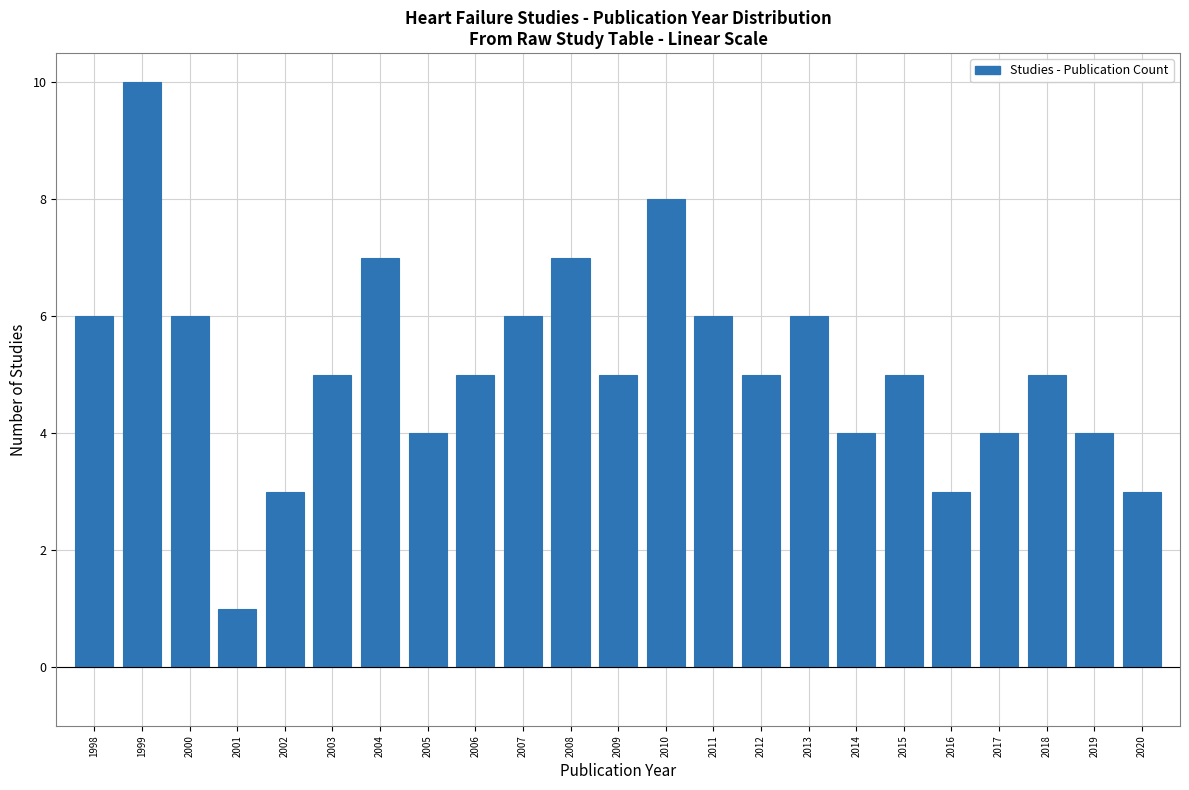

Reading left to right, list every bar in this chart as the range it spans on the x-axis followed by its height. The values are not printed on the chart, so give them approximately, as read against the axis.

1997.5 to 1998.5: 6
1998.5 to 1999.5: 10
1999.5 to 2000.5: 6
2000.5 to 2001.5: 1
2001.5 to 2002.5: 3
2002.5 to 2003.5: 5
2003.5 to 2004.5: 7
2004.5 to 2005.5: 4
2005.5 to 2006.5: 5
2006.5 to 2007.5: 6
2007.5 to 2008.5: 7
2008.5 to 2009.5: 5
2009.5 to 2010.5: 8
2010.5 to 2011.5: 6
2011.5 to 2012.5: 5
2012.5 to 2013.5: 6
2013.5 to 2014.5: 4
2014.5 to 2015.5: 5
2015.5 to 2016.5: 3
2016.5 to 2017.5: 4
2017.5 to 2018.5: 5
2018.5 to 2019.5: 4
2019.5 to 2020.5: 3